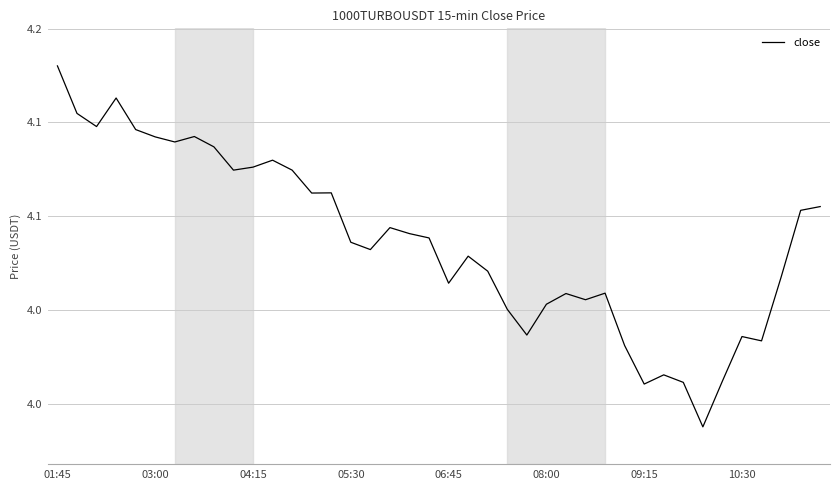

Is this an area chart (filled region under the line)?

No